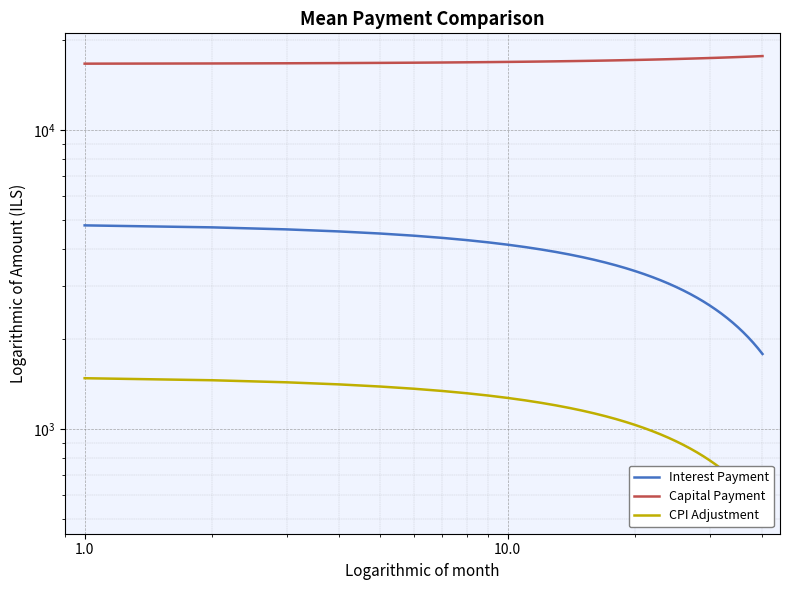

What is the value of the CPI Adjustment point at the 28th from the left?

834.3